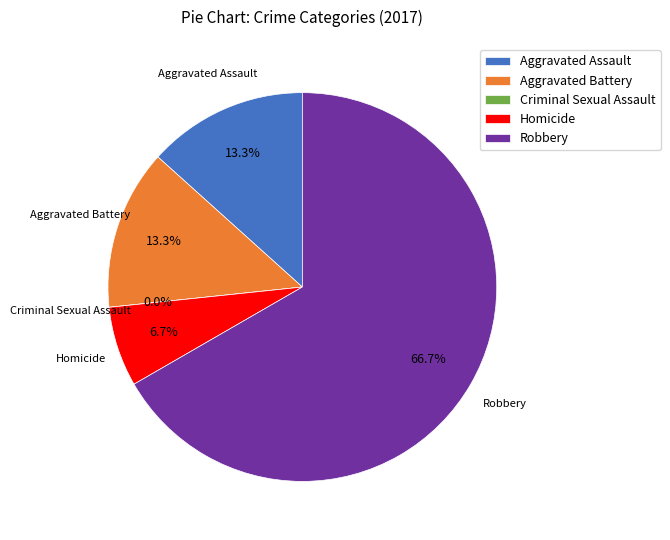

Which has a higher value, Robbery or Criminal Sexual Assault?

Robbery